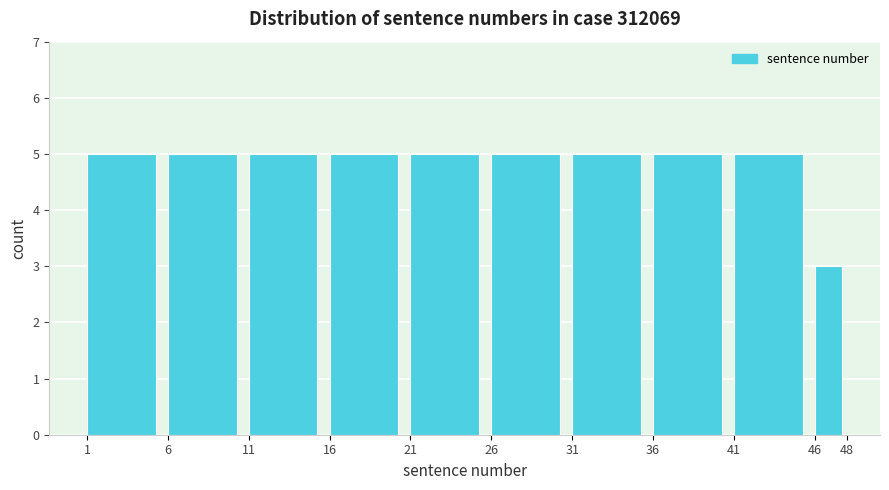

Reading left to right, transcribe this chart: for each bar, give the range it covers on the x-axis and its height. The values are not printed on the chart, so give them approximately, as read against the axis.

1 to 6: 5
6 to 11: 5
11 to 16: 5
16 to 21: 5
21 to 26: 5
26 to 31: 5
31 to 36: 5
36 to 41: 5
41 to 46: 5
46 to 48: 3